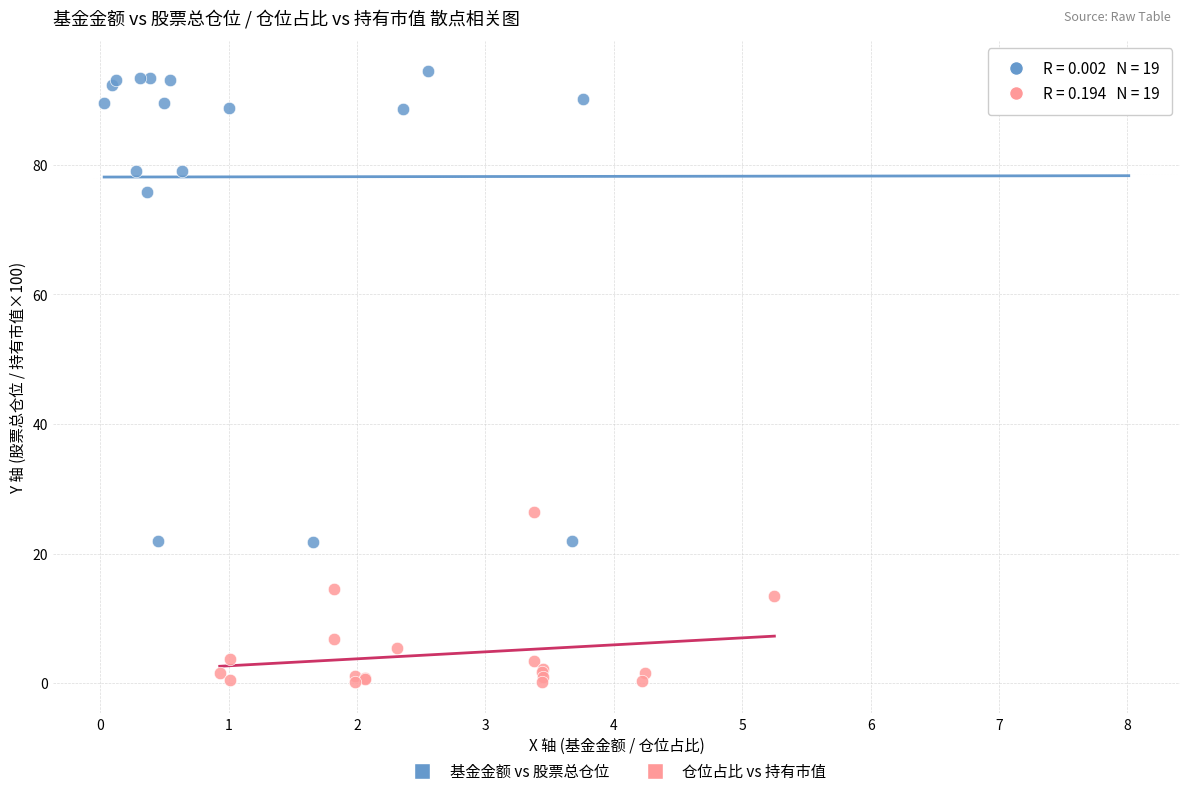

Which series contains the highest Y value?

基金金额 vs 股票总仓位